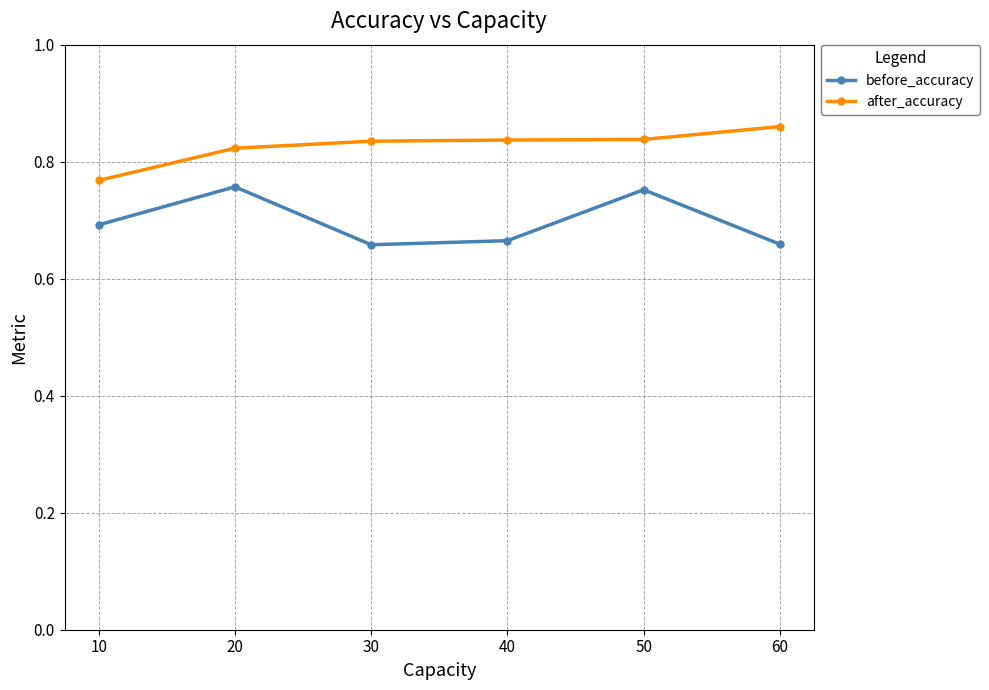

What is the total value across all series at 10?

1.5